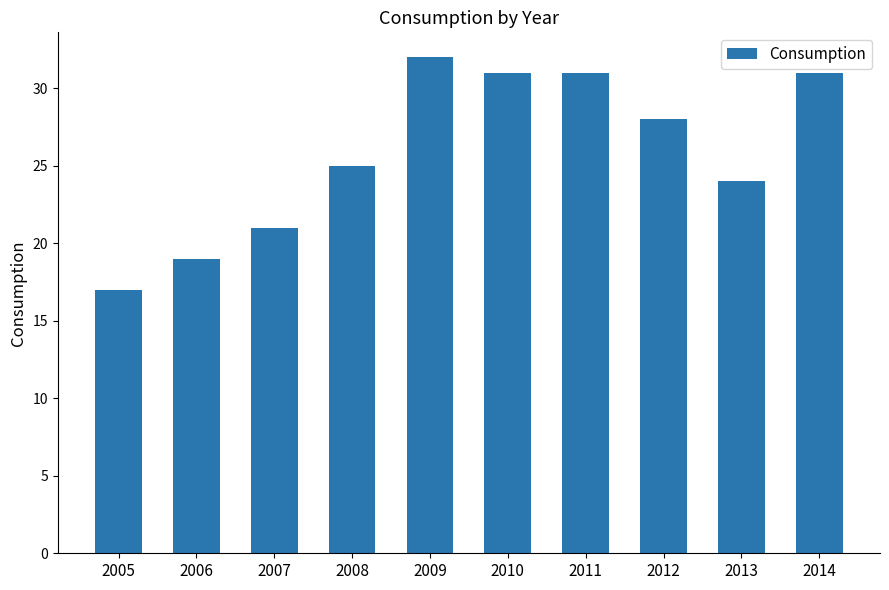

What is the average value?

26